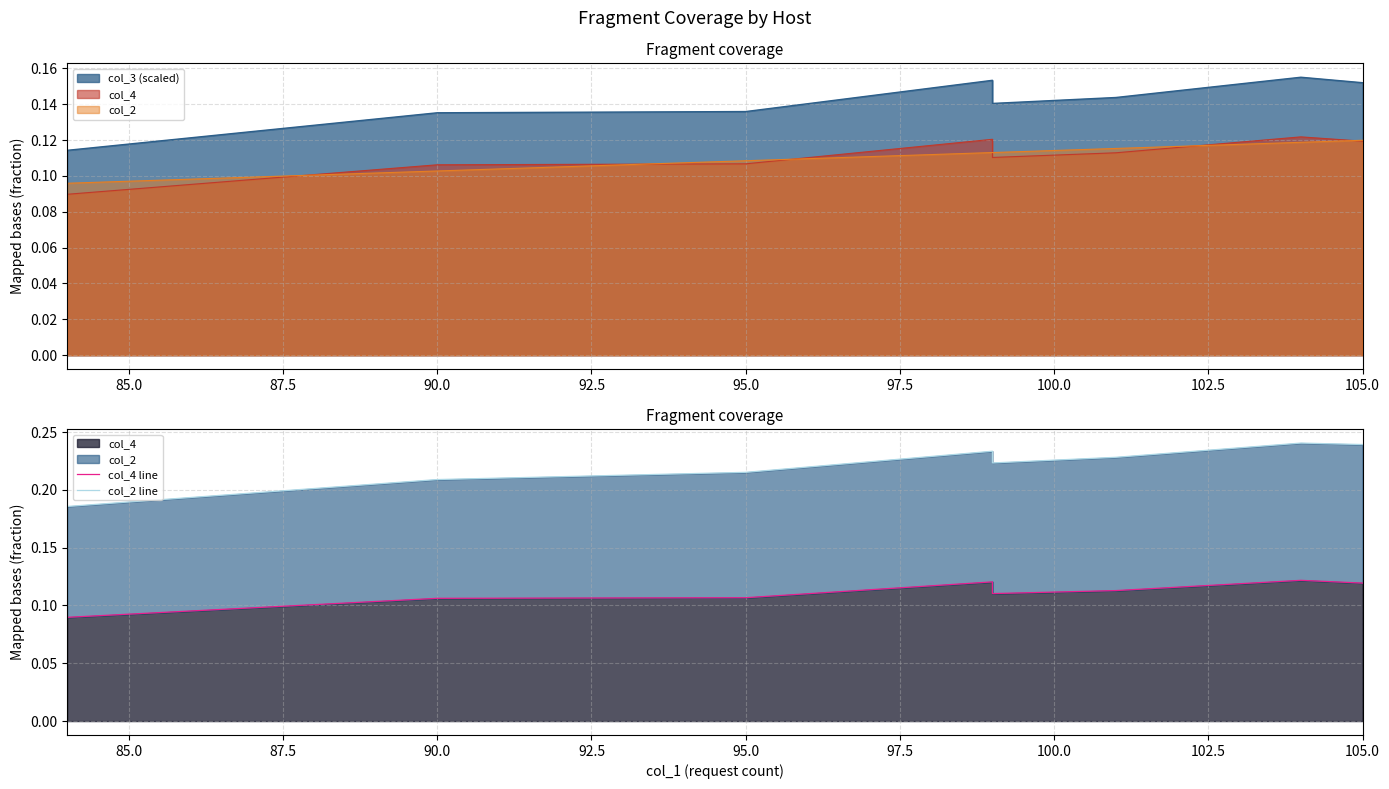

True or false: col_4 line and col_2 line cross at least once.

False